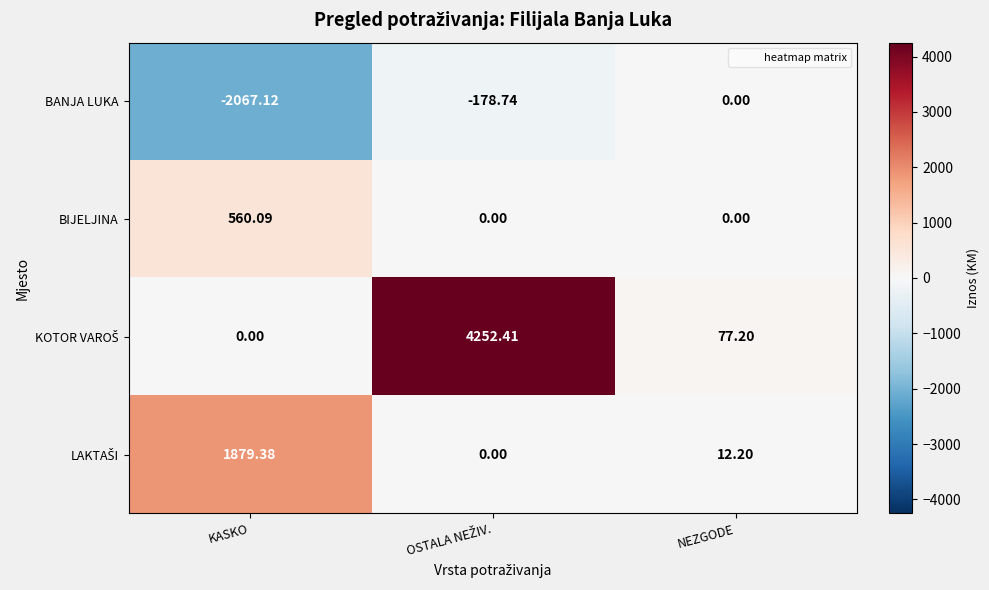

Is the value of BIJELJINA at KASKO greater than the value of BANJA LUKA at KASKO?

Yes